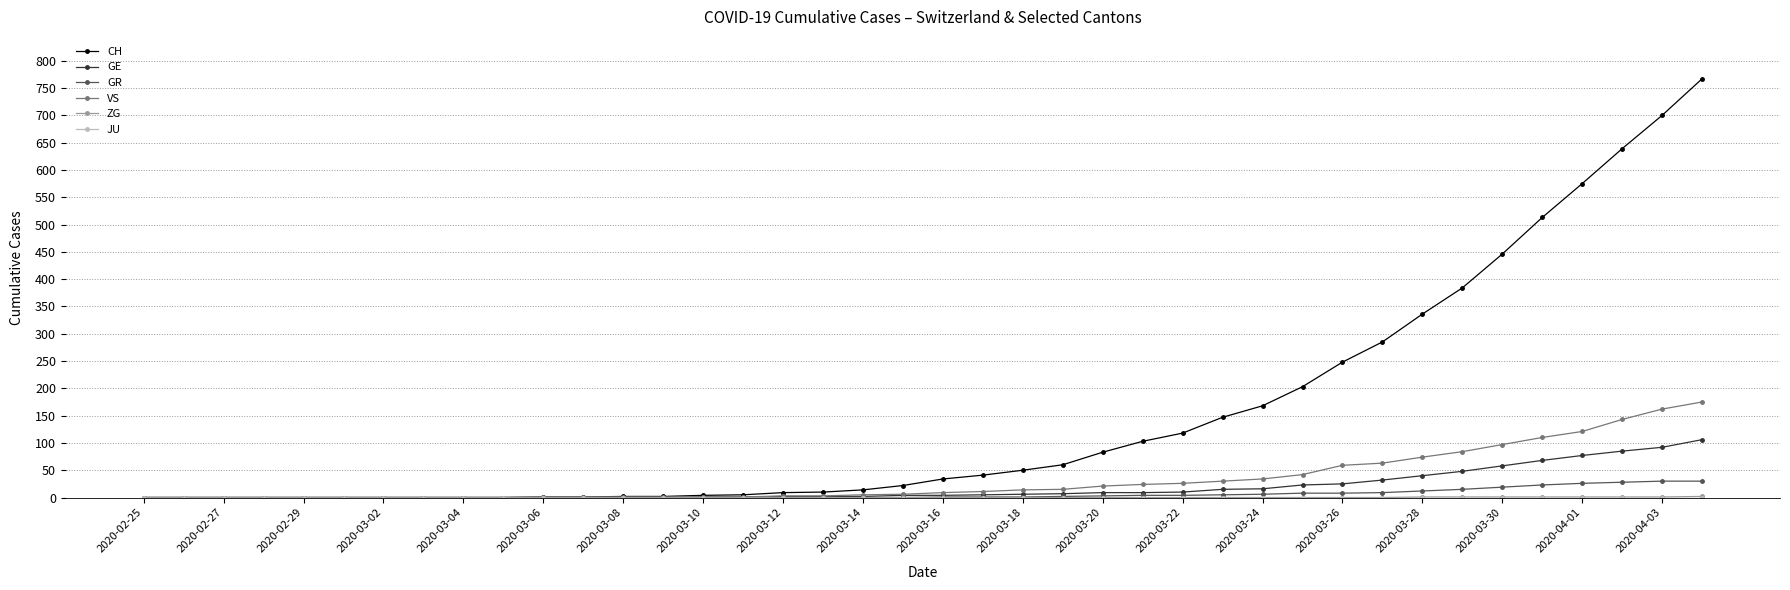

Which series has the largest total across all categories?

CH